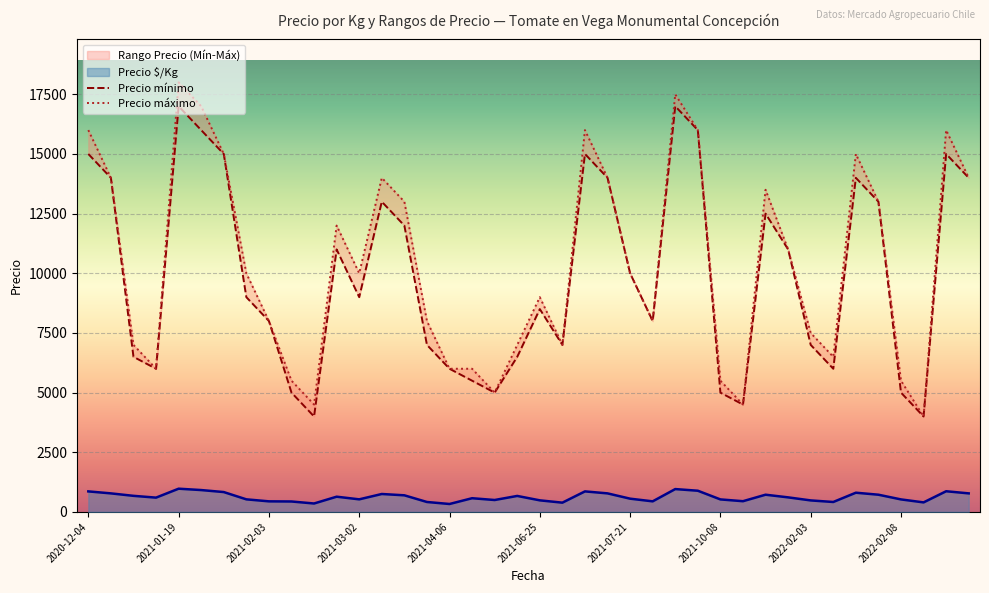

Which series changed the most between 10 and 25?

Precio mínimo